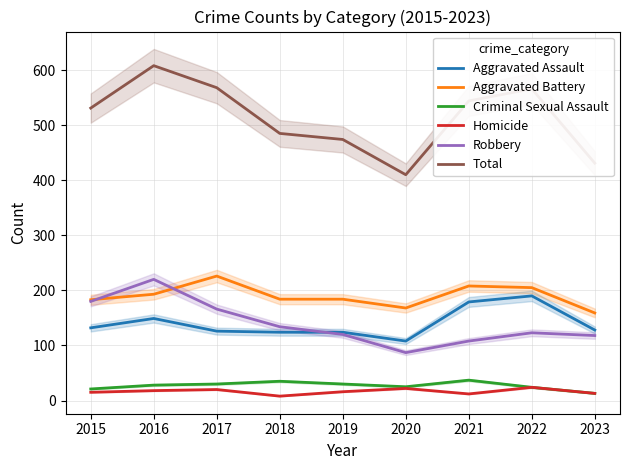

What is the approximate value of Robbery at 2016, to the nearest 5?

220